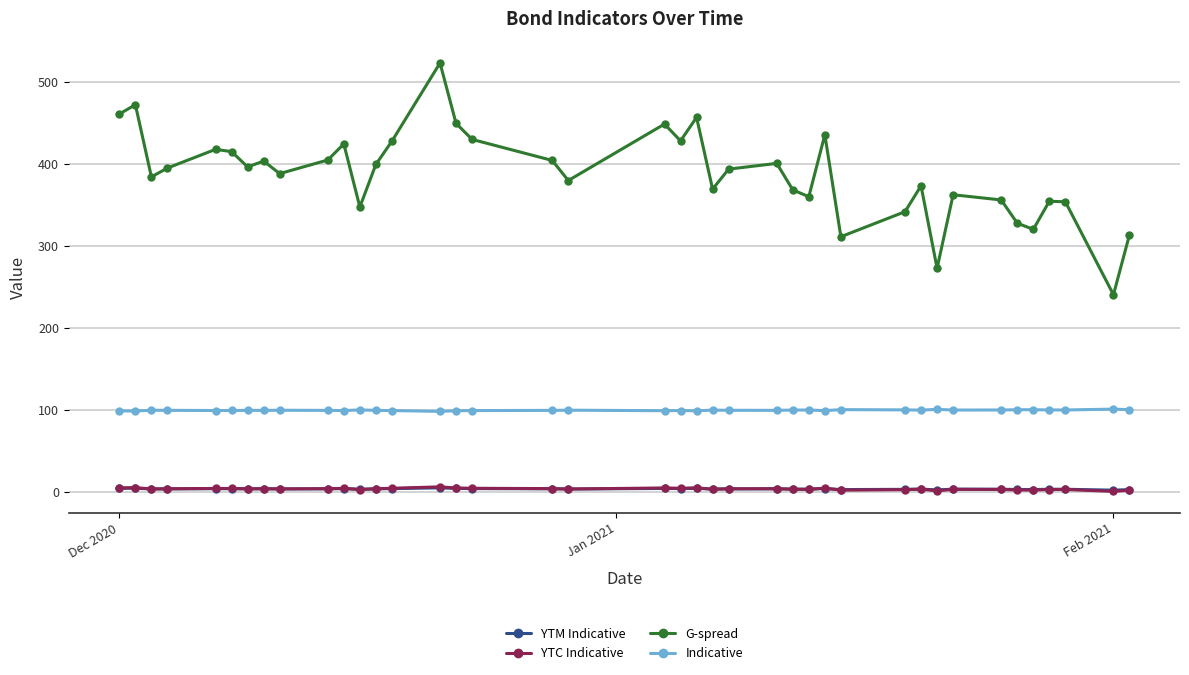

What is the maximum value for G-spread?

523.1